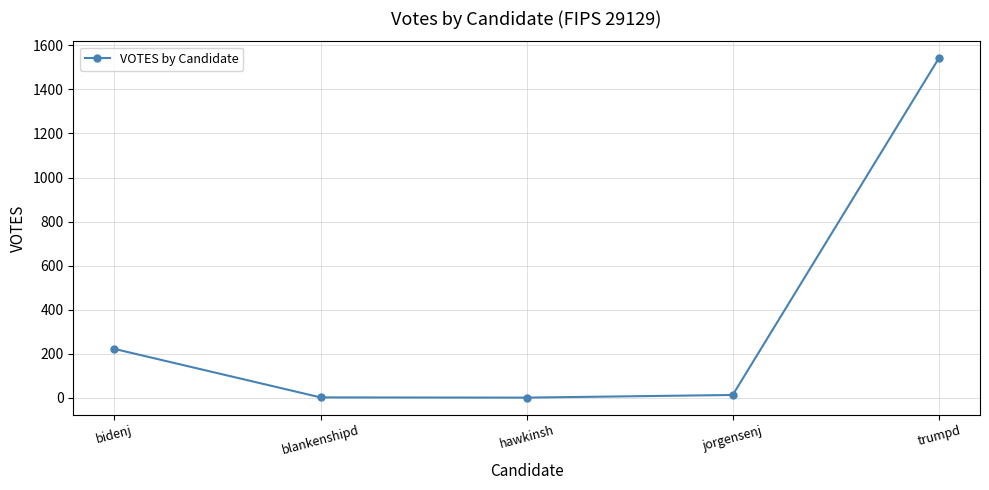

Which label corresponds to the largest value in the chart?

trumpd